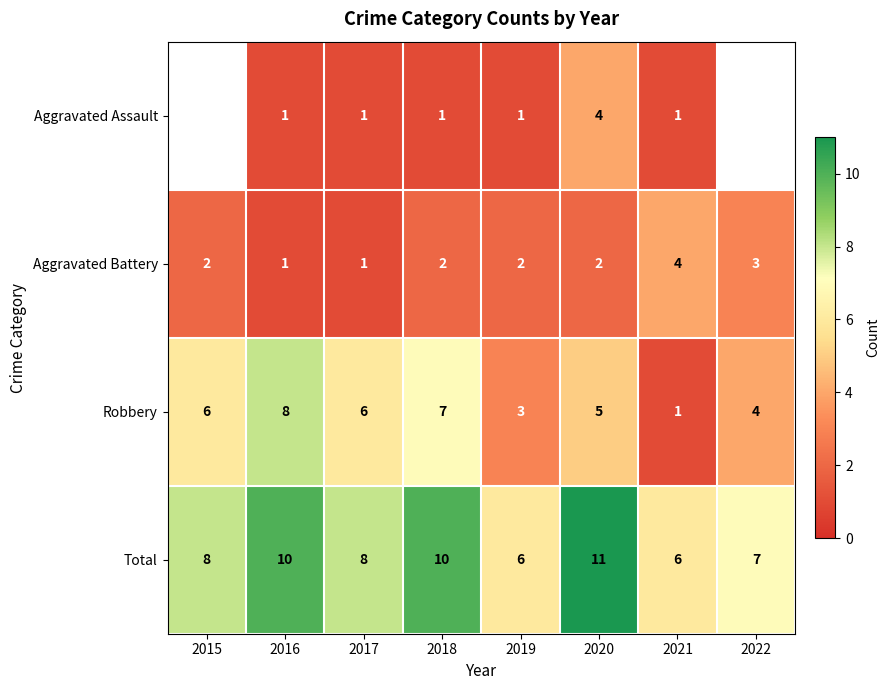

At 2019, list the series in order from smallest to largest.

Aggravated Assault, Aggravated Battery, Robbery, Total